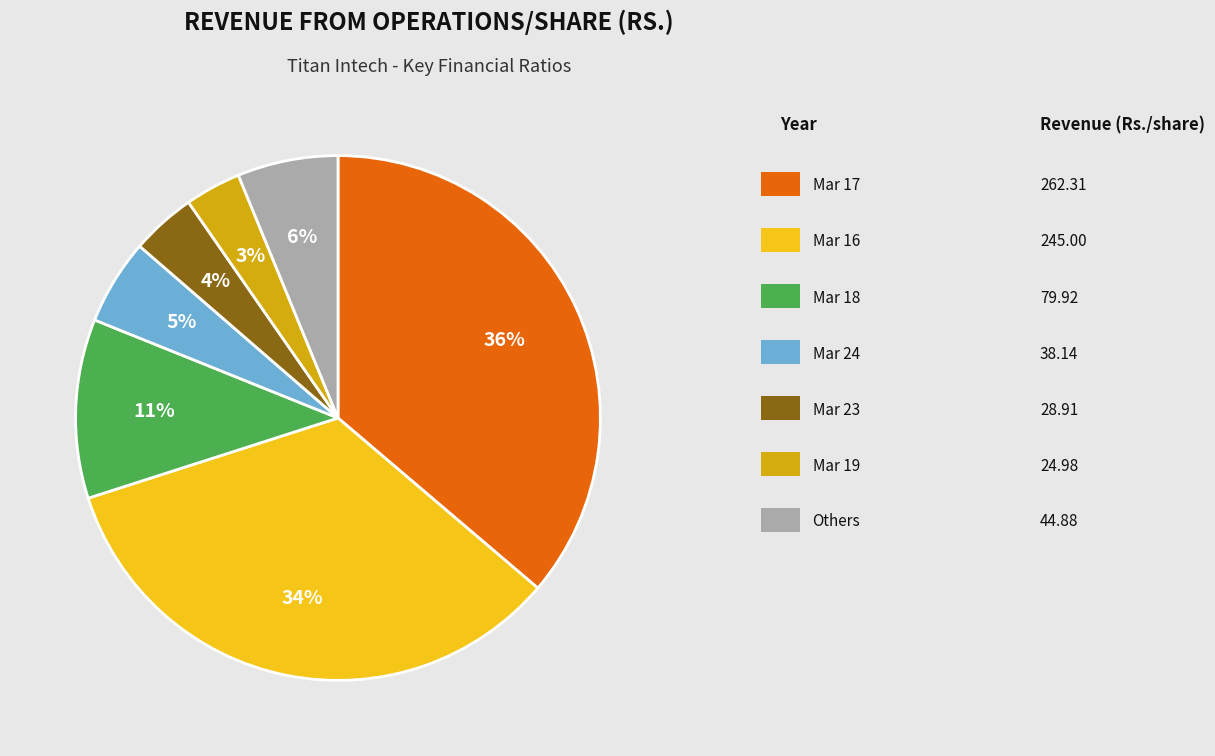

To the nearest percent, what is the difference between the largest and smallest slice percentages?

33%